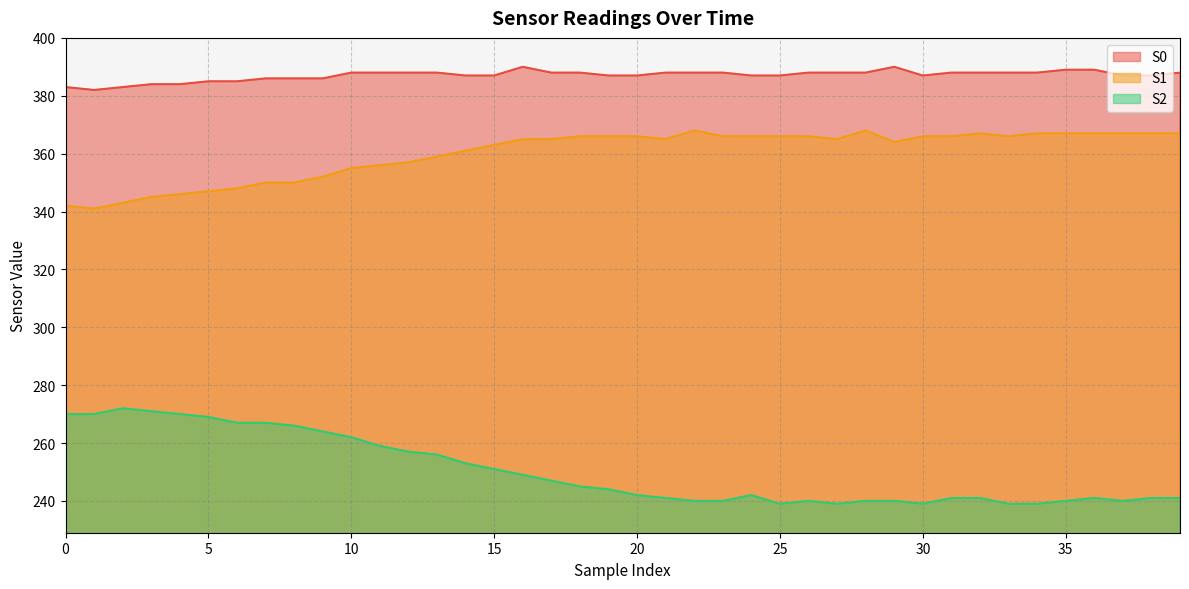

What is the greatest value displayed?

390